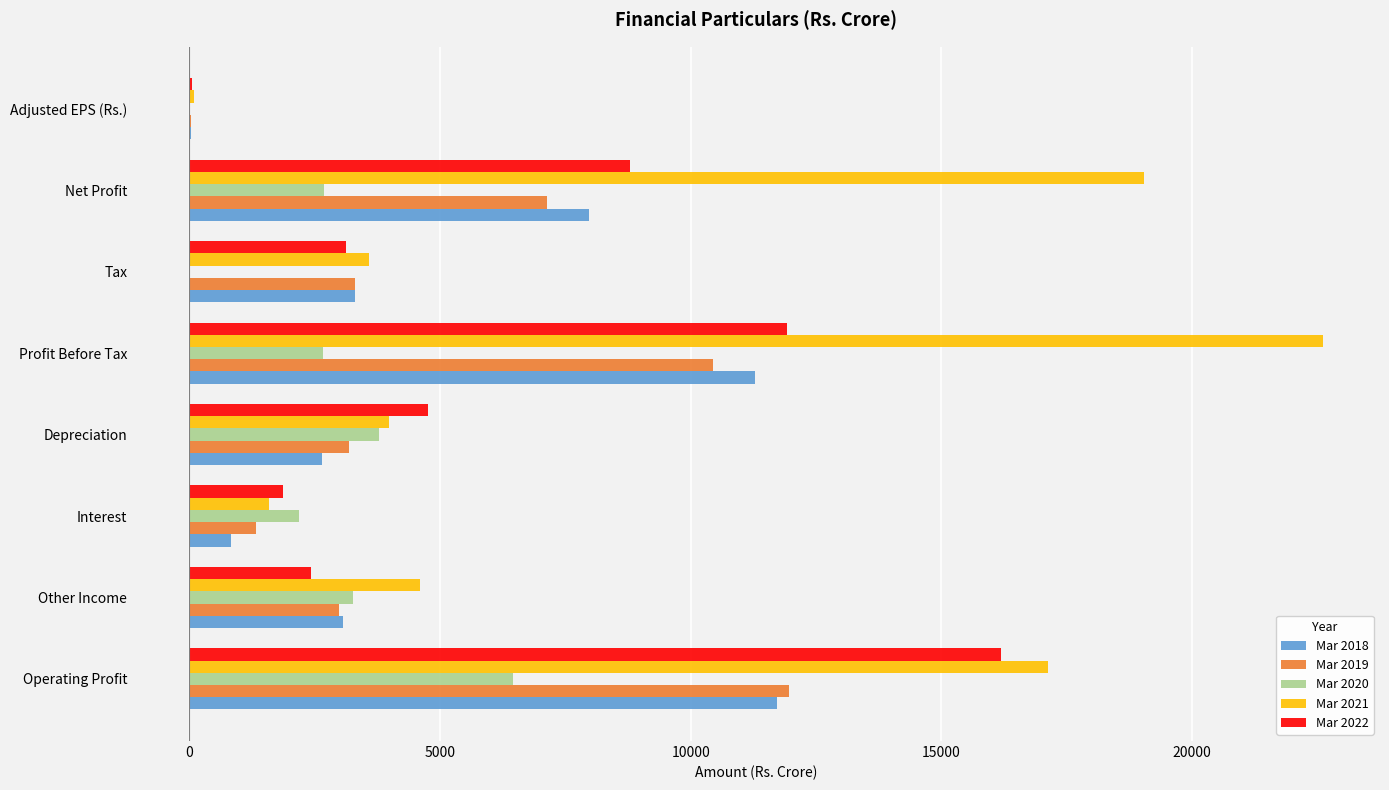

The Mar 2021 series shows 3575.9 at Tax. True or false?

True